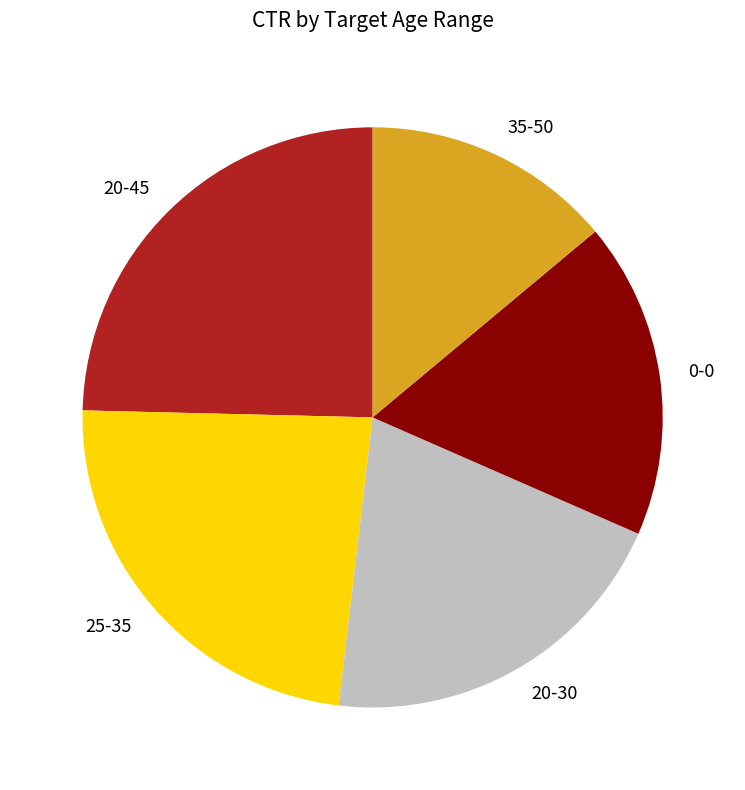

Count the number of slices in the pie.

5